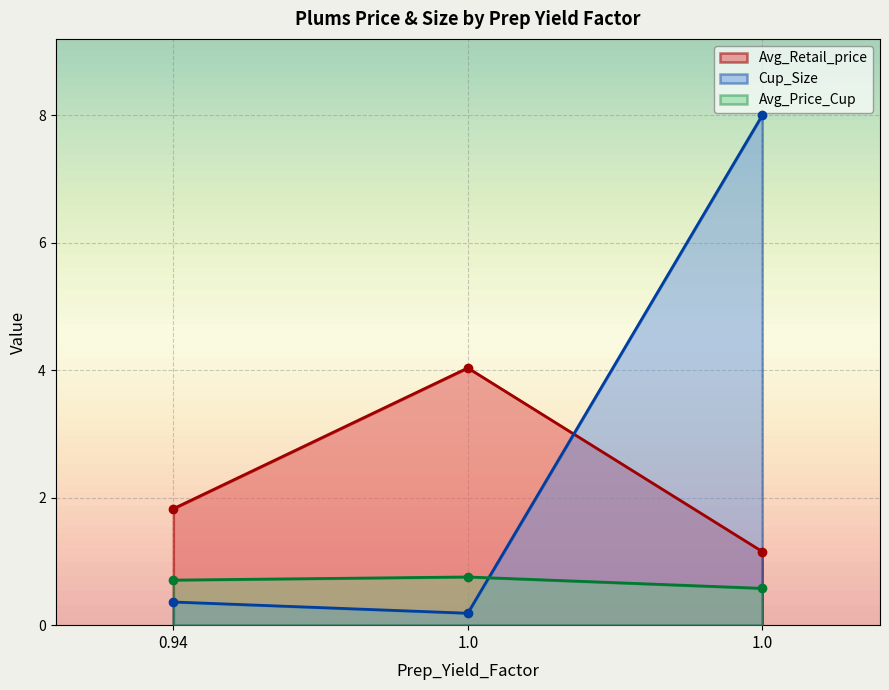

What are all the series names shown in the legend?

Avg_Retail_price, Cup_Size, Avg_Price_Cup